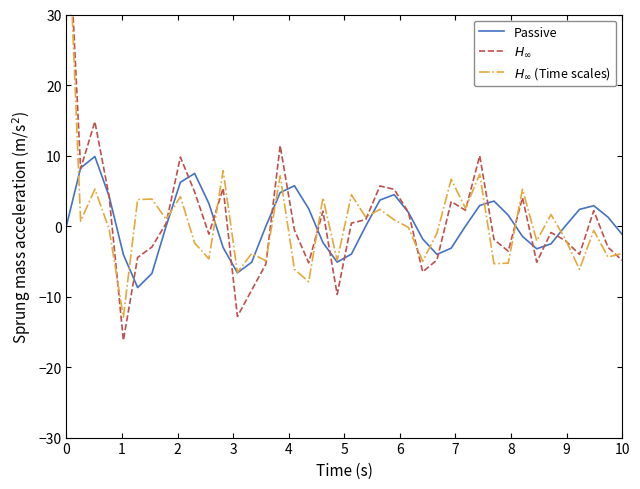

Does the chart display data point markers on the line(s)?

No